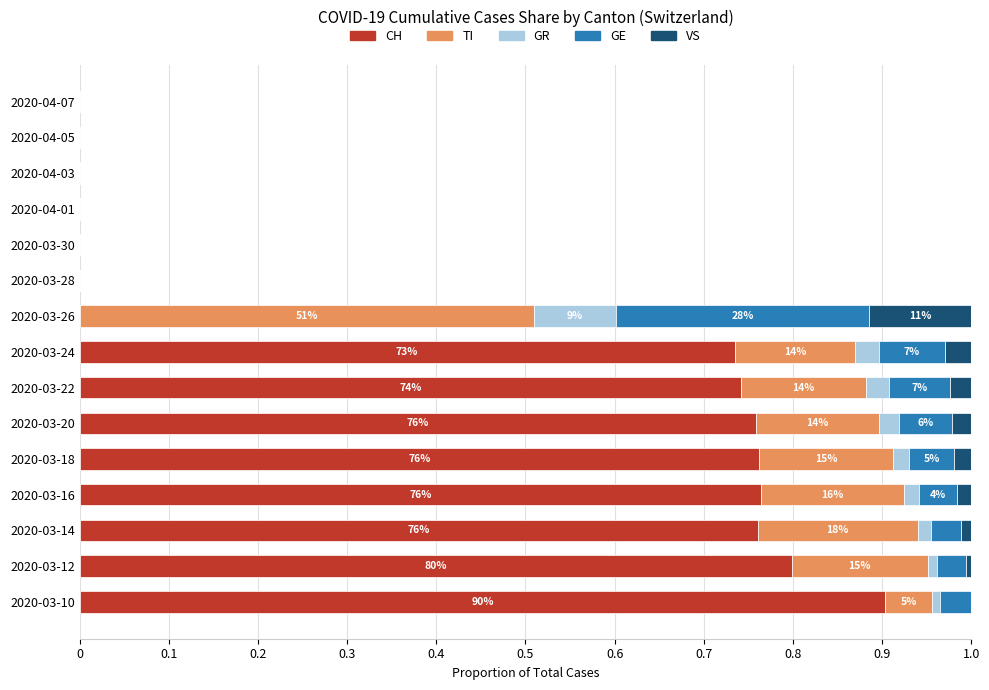

Is it true that CH equals -0.3 at 2020-03-30?

False